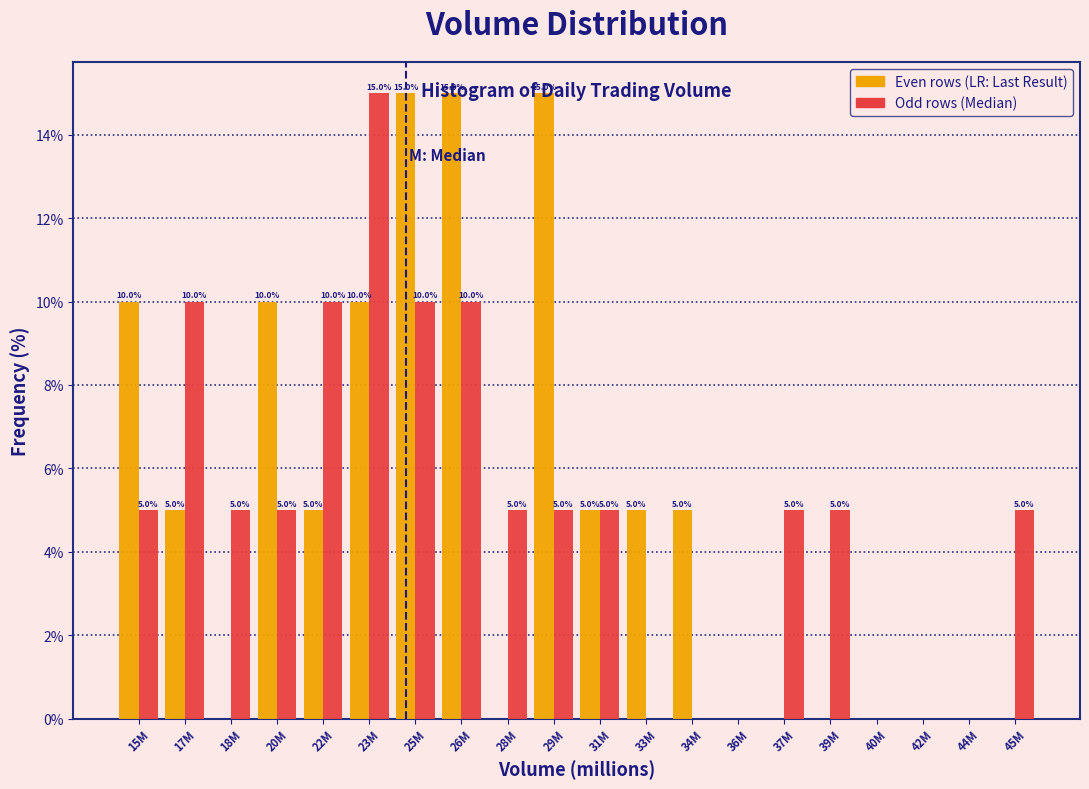

What is the total value across all series at 37M?

5